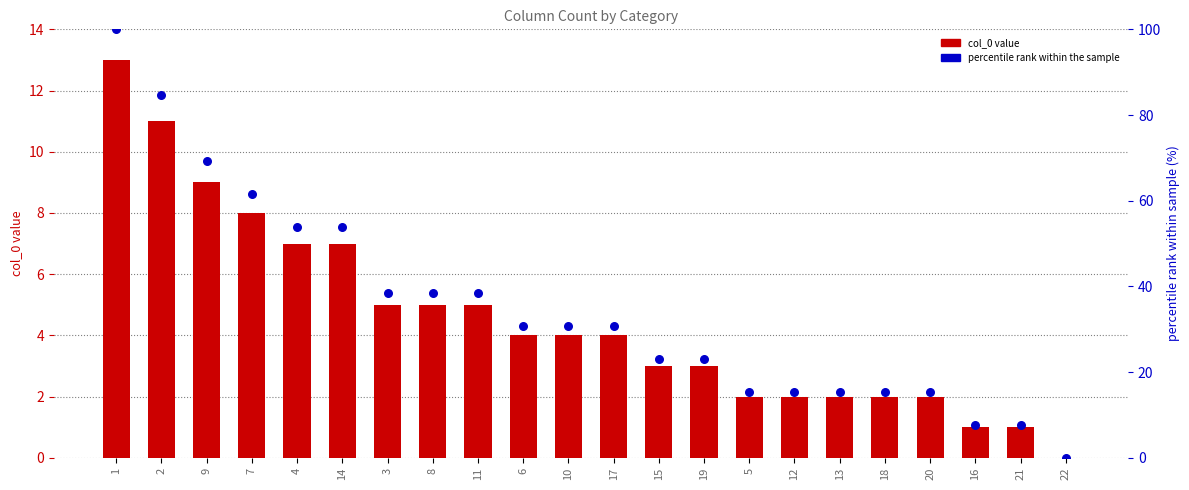

Which series contains the highest Y value?

percentile rank within the sample